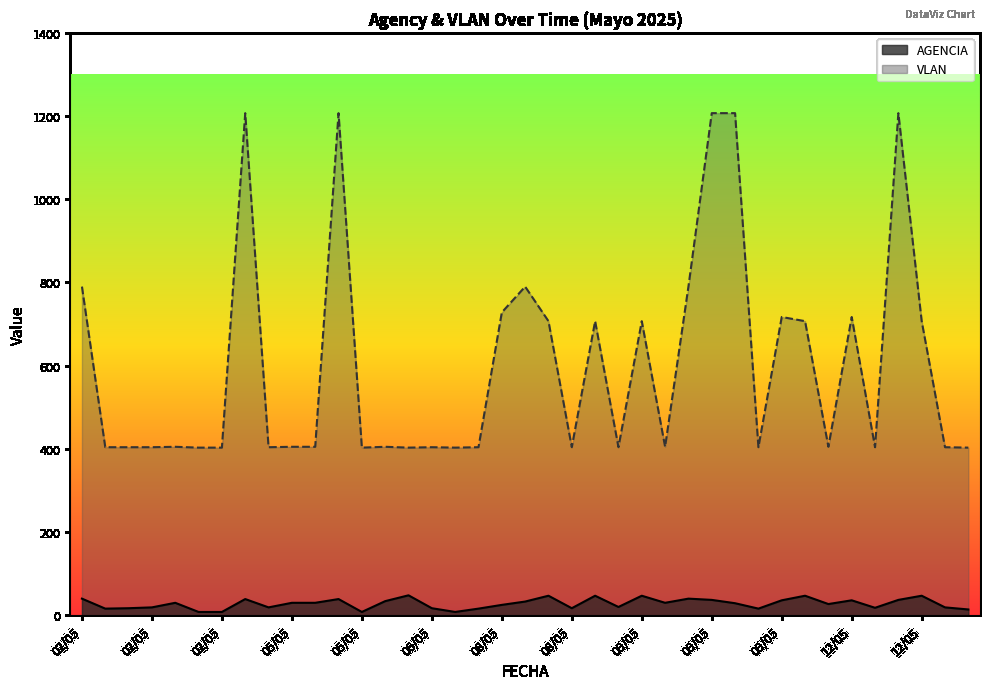

At 06/05, list the series in order from smallest to largest.

AGENCIA, VLAN